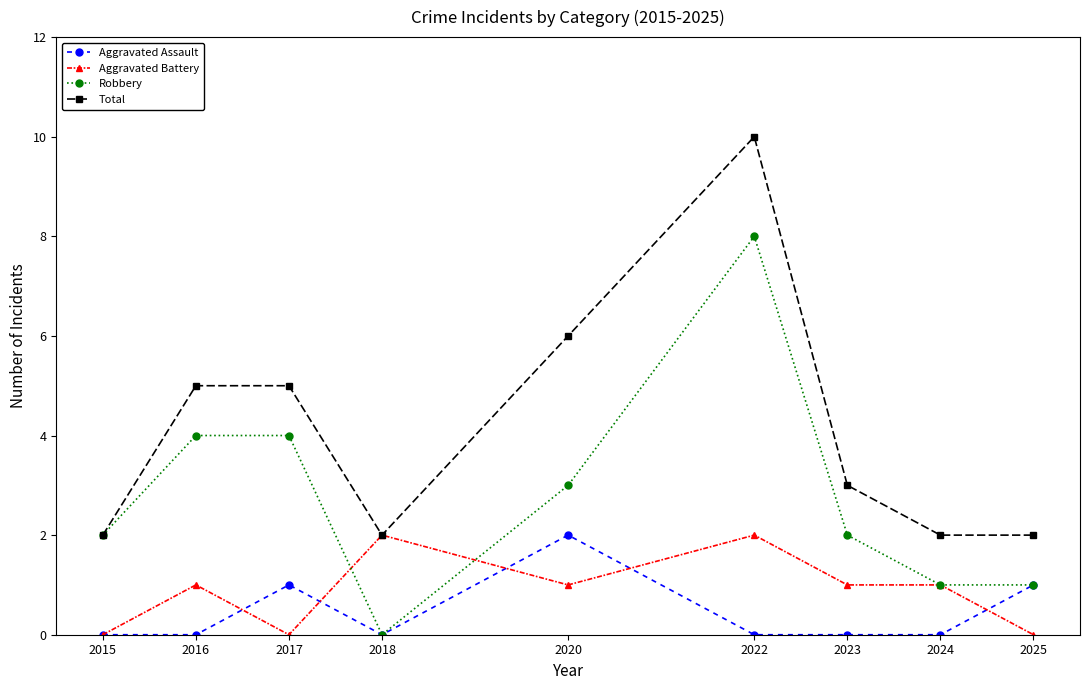

Where is Total nearest to the value 6?

2020